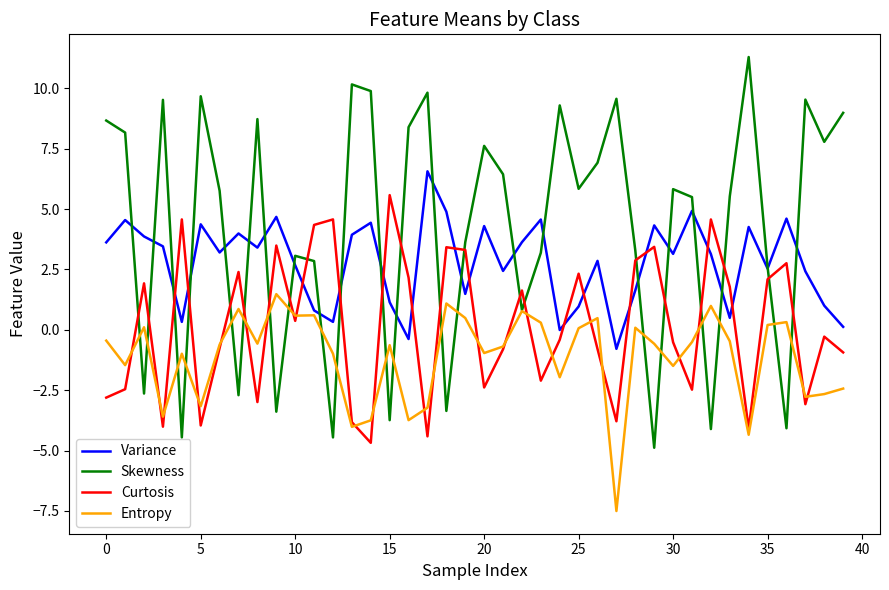

List the series in order of their peak value, highest first.

Skewness, Variance, Curtosis, Entropy